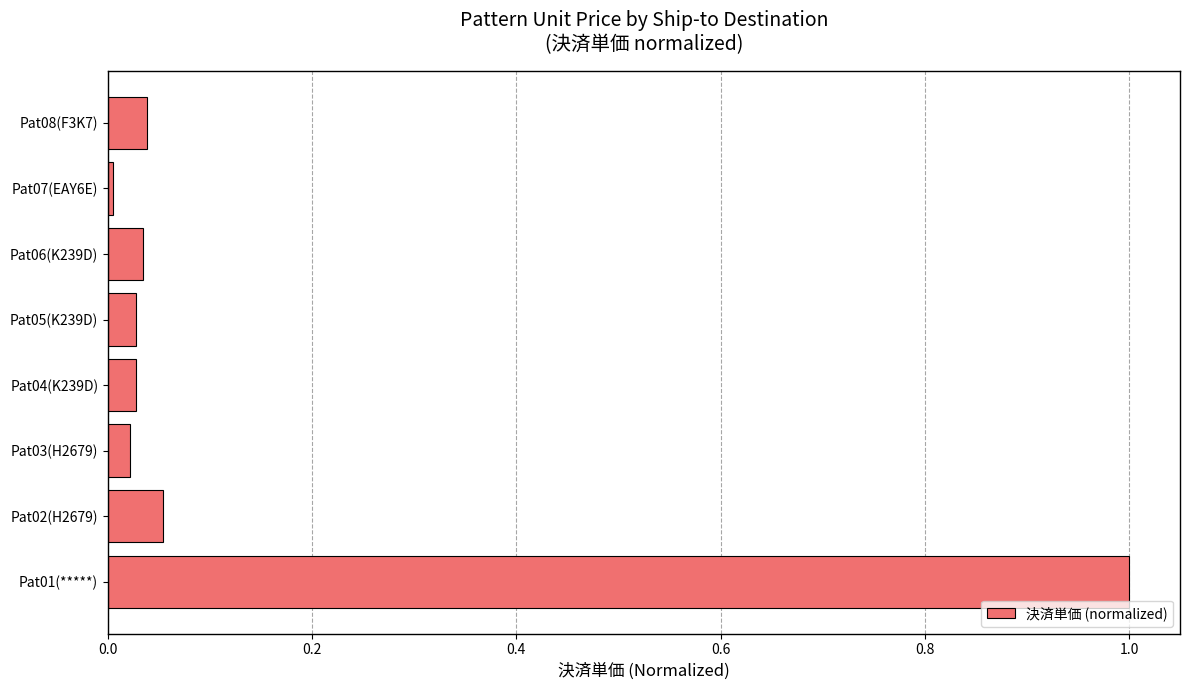

What is the difference between the maximum and minimum values?

1.0